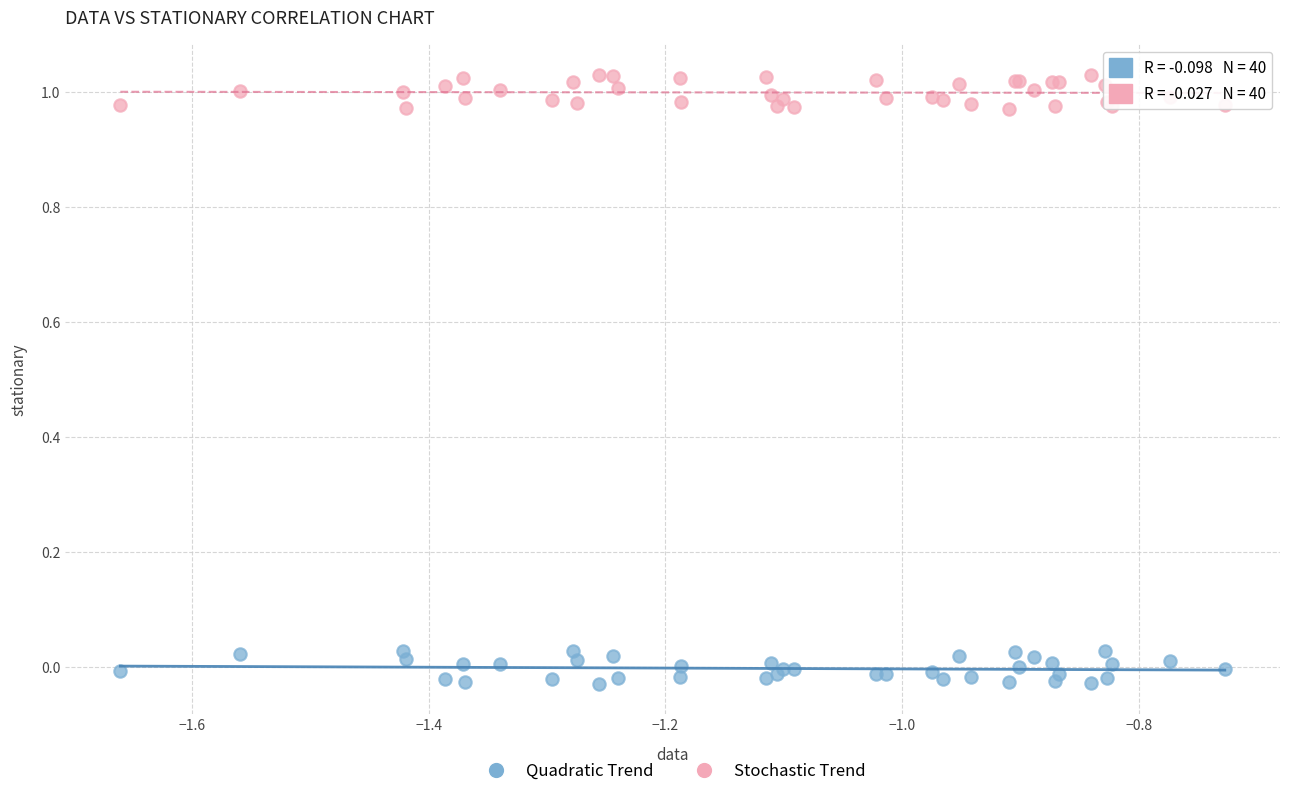

Which series reaches the maximum Y coordinate?

Stochastic Trend